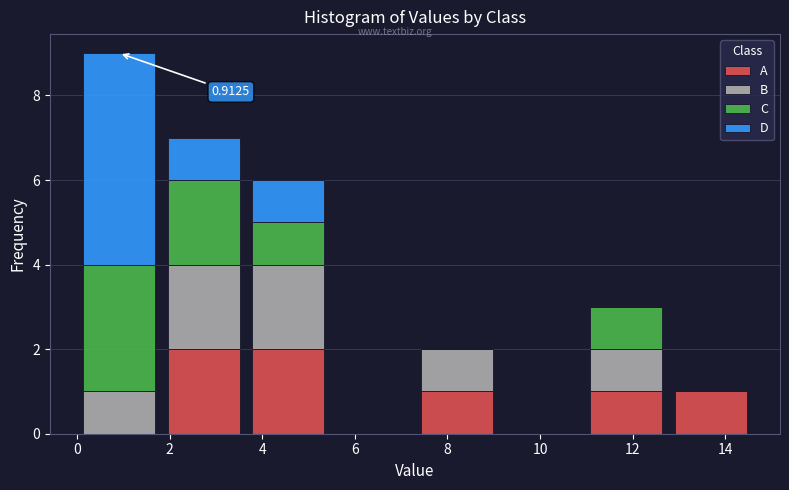

Which range on the x-axis has the tallest stacked bar (by total height)?

0.0 to 1.8